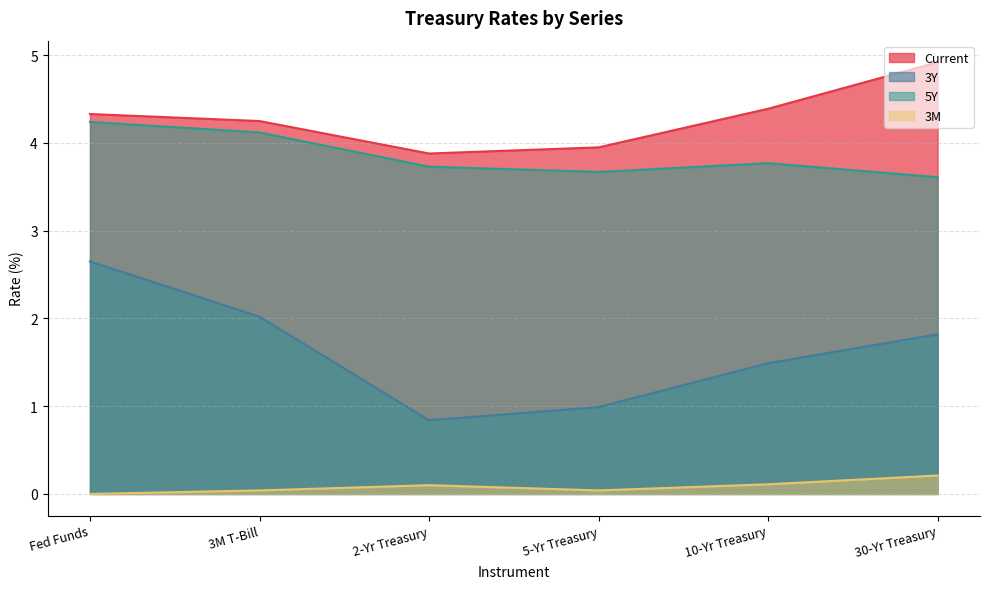

The 3Y series shows 1.0 at 5-Yr Treasury. True or false?

True